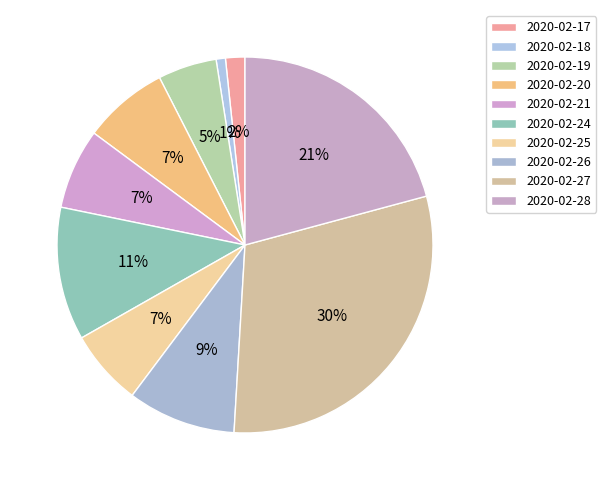

Does 2020-02-20 account for over 50% of the chart?

No